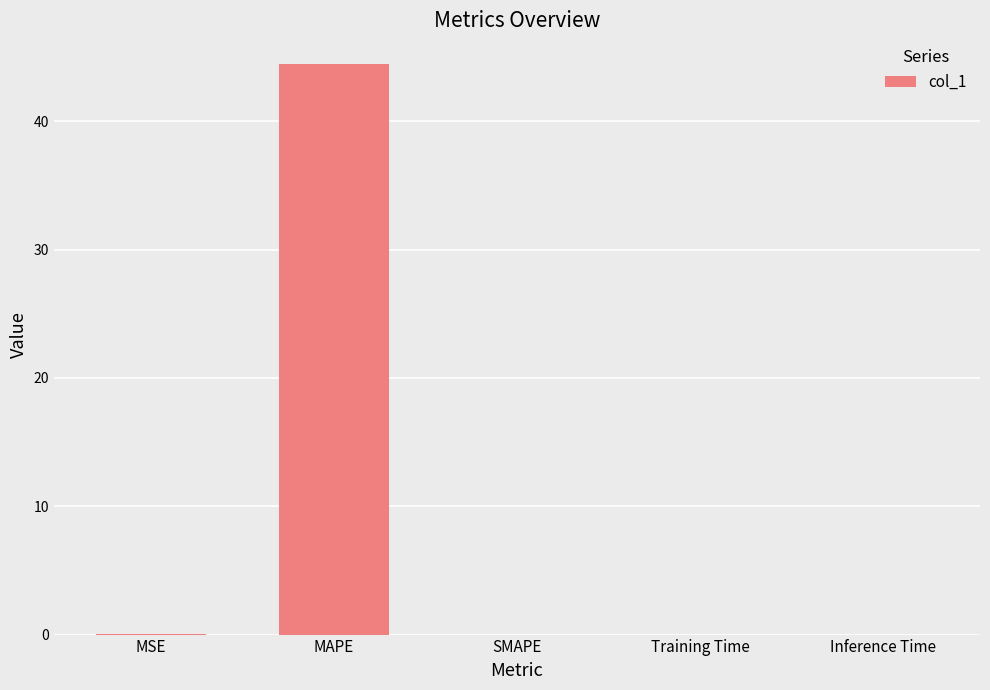

Is it true that the value at SMAPE is 0.0?

True